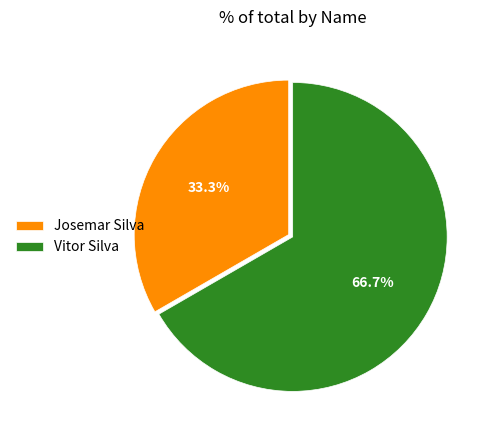

Is it true that Vitor Silva is 80% of the pie?

False